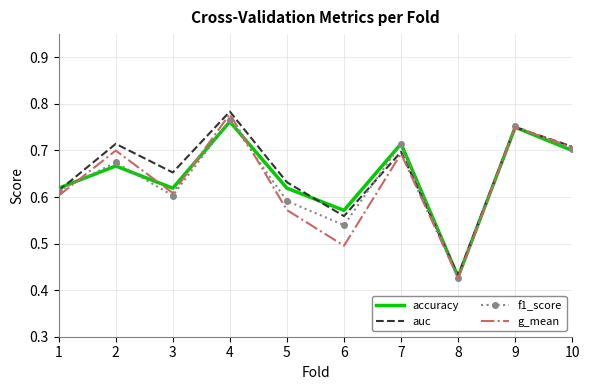

Which label corresponds to the smallest value in the chart?

8